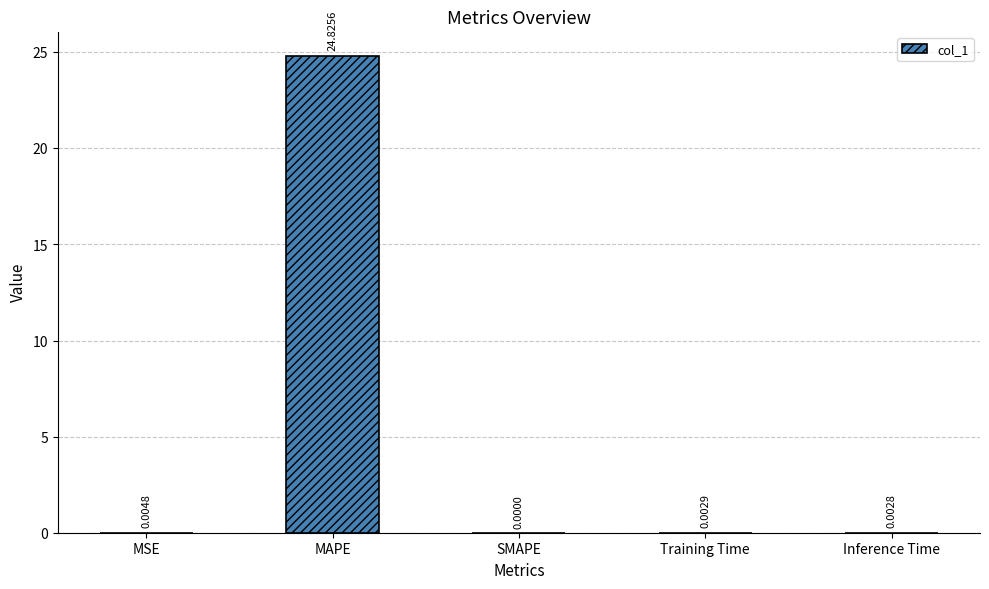

Is it true that the value at MAPE is 24.8?

True